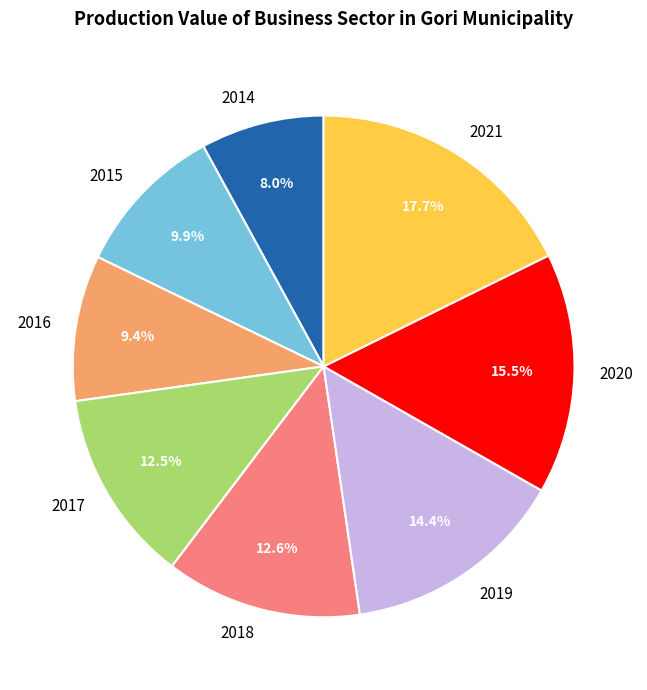

Count the number of slices in the pie.

8